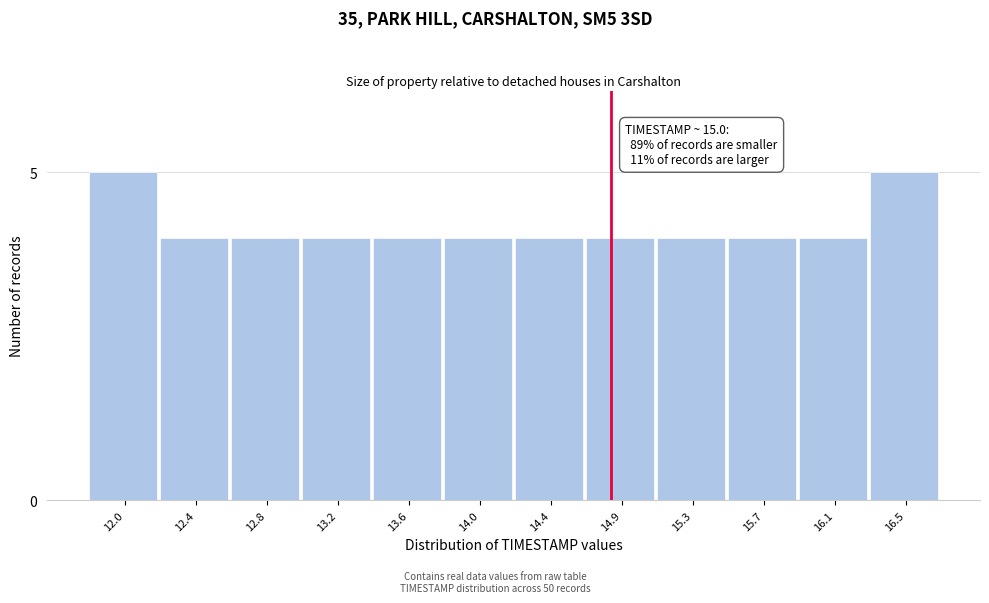

Reading left to right, what are all the values shown in this chart?

12.0=5	12.4=4	12.8=4	13.2=4	13.6=4	14.0=4	14.4=4	14.9=4	15.3=4	15.7=4	16.1=4	16.5=5